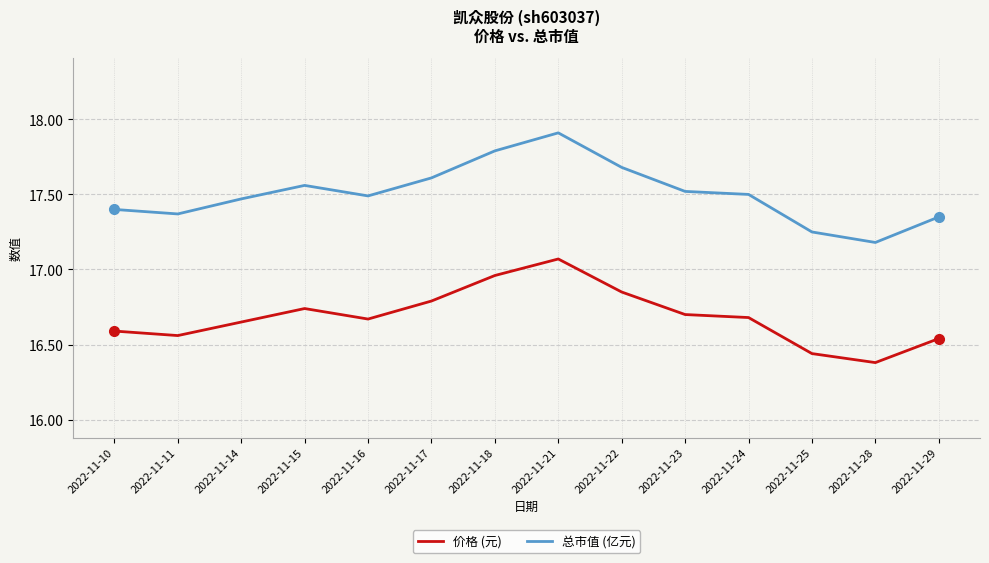

What is the difference between the maximum and minimum values in the 价格 (元) series?

0.7